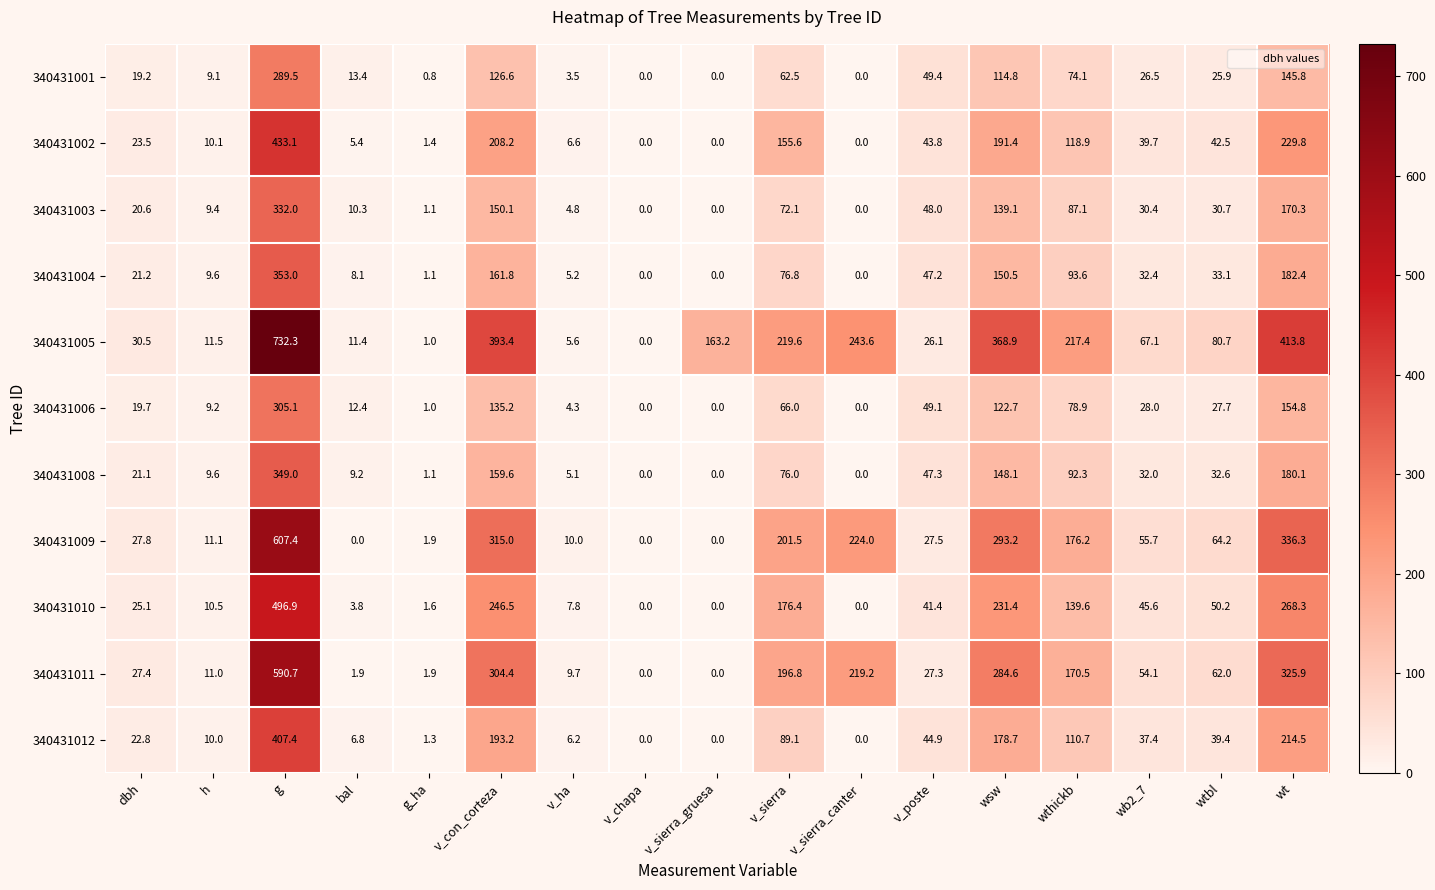

Which series has the largest range (max minus min)?

340431005